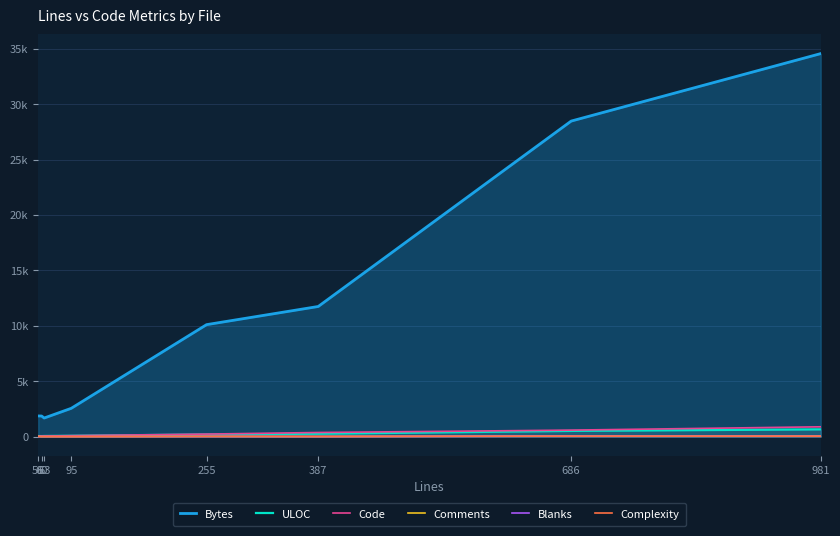

What is the difference between the maximum and minimum values in the ULOC series?

607